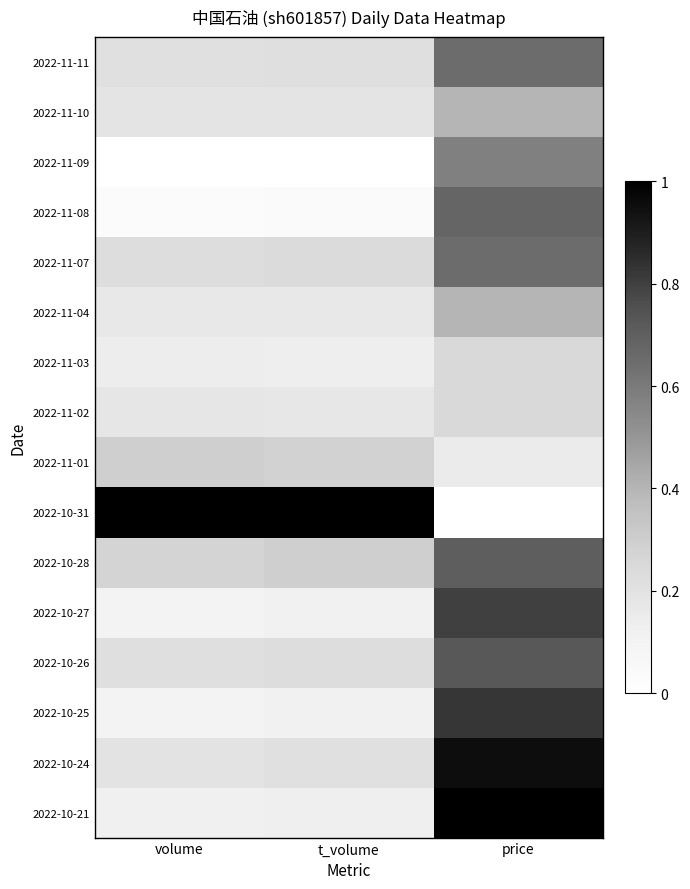

What is the total value across all series at t_volume?

3.5